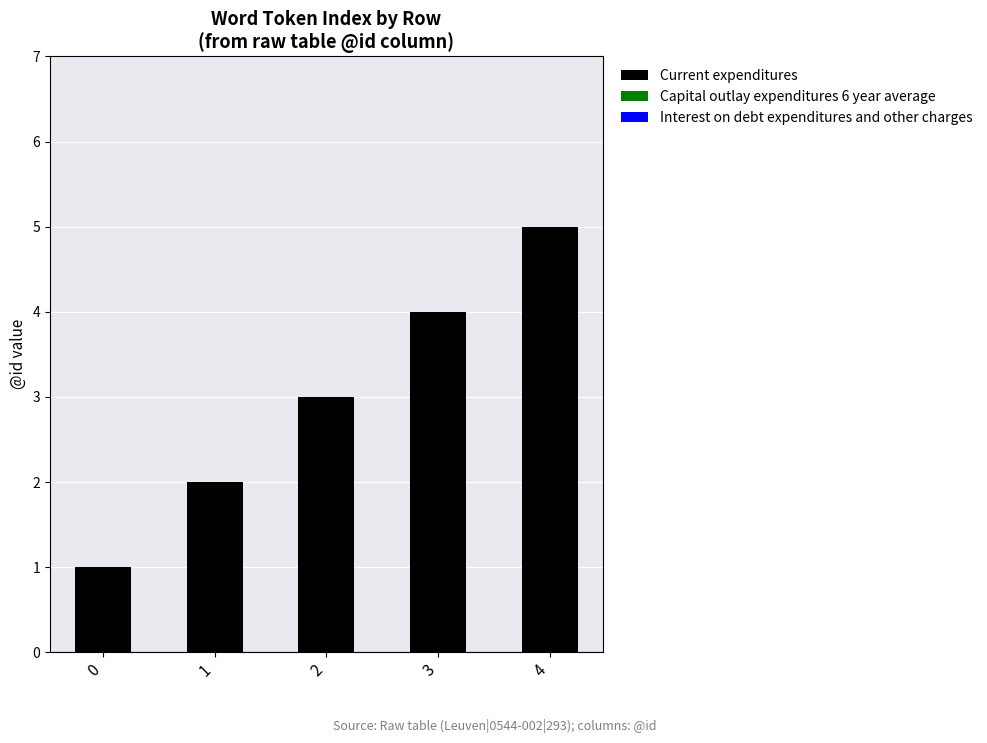

What is the change in value from 2 to 4?

+2